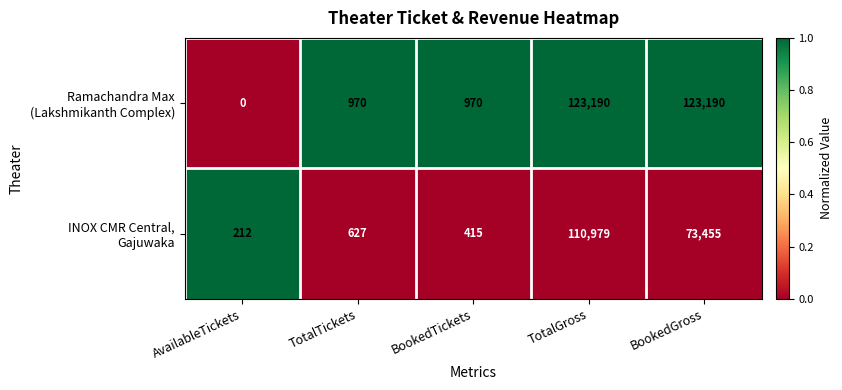

What is the total value across all series at AvailableTickets?

212